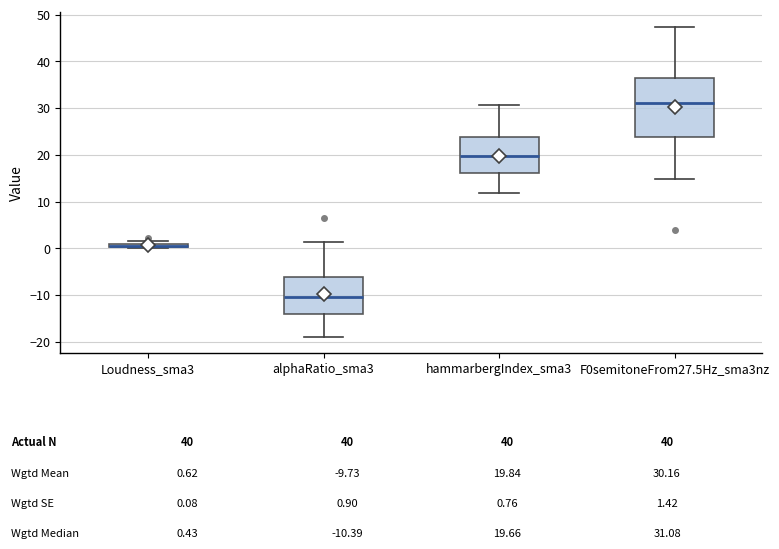

Where is the upper edge of the box for Loudness_sma3 on the y-axis? The values are not printed on the chart, so give them approximately, as read against the axis.

1